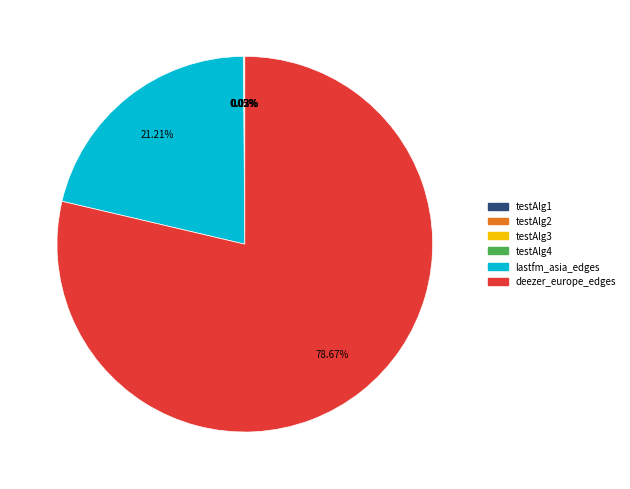

Is lastfm_asia_edges the majority of the pie?

No